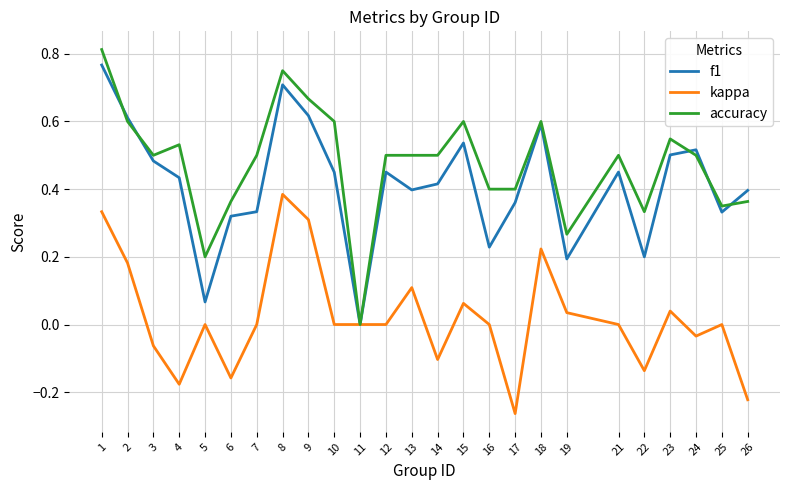

How many distinct data groups are displayed?

3